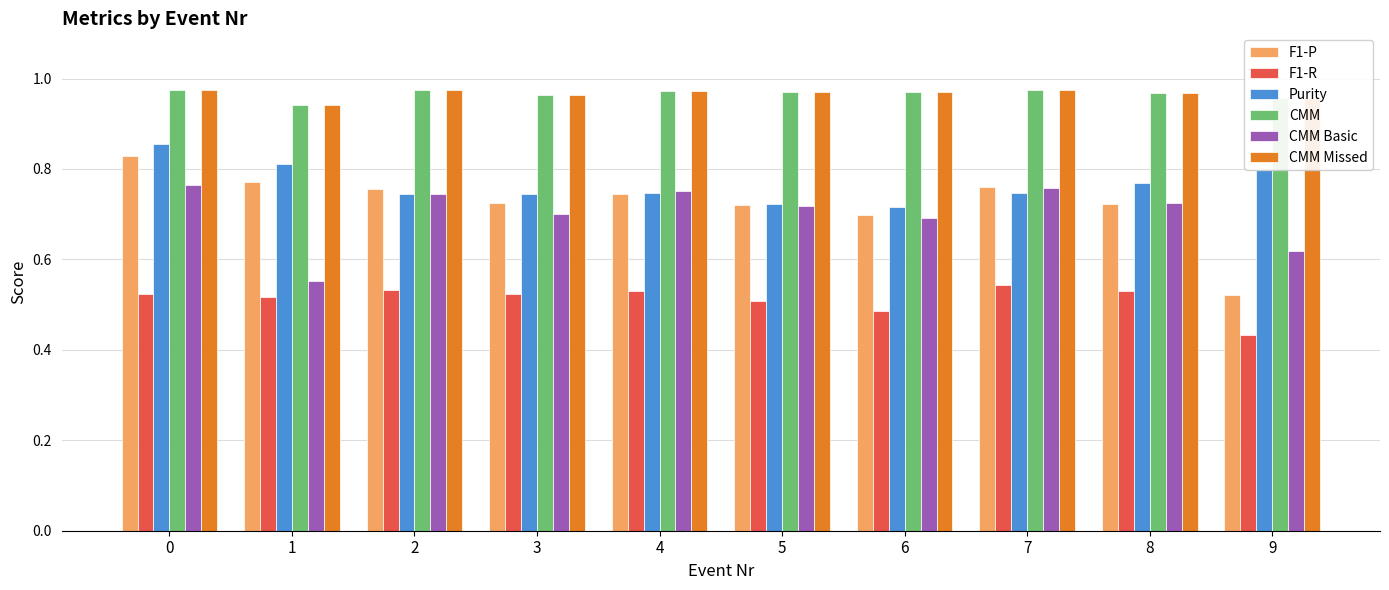

Count the number of categories in the chart.

10